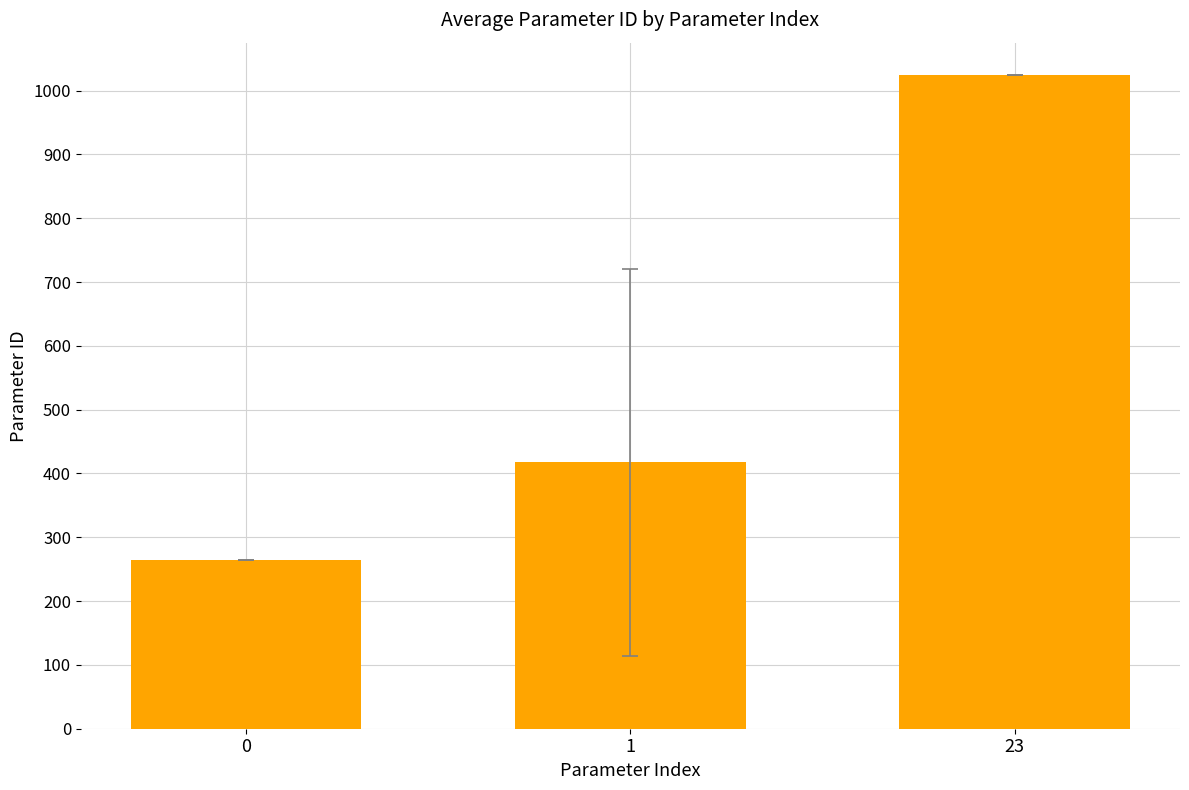

At which label does the data first exceed 417?

1